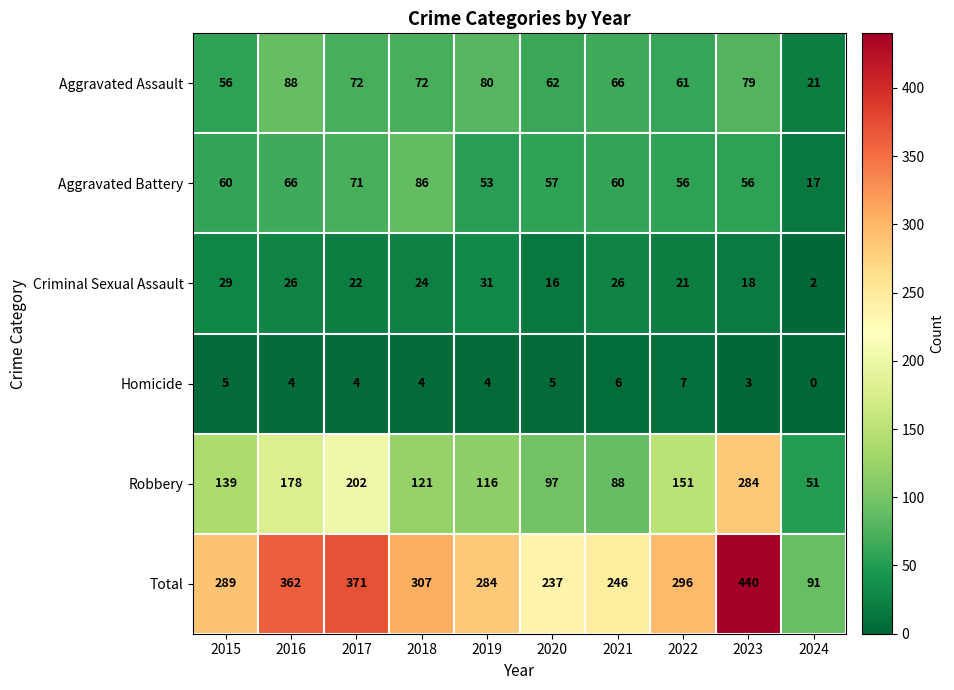

What is the difference between the highest and lowest values at 2022?

289